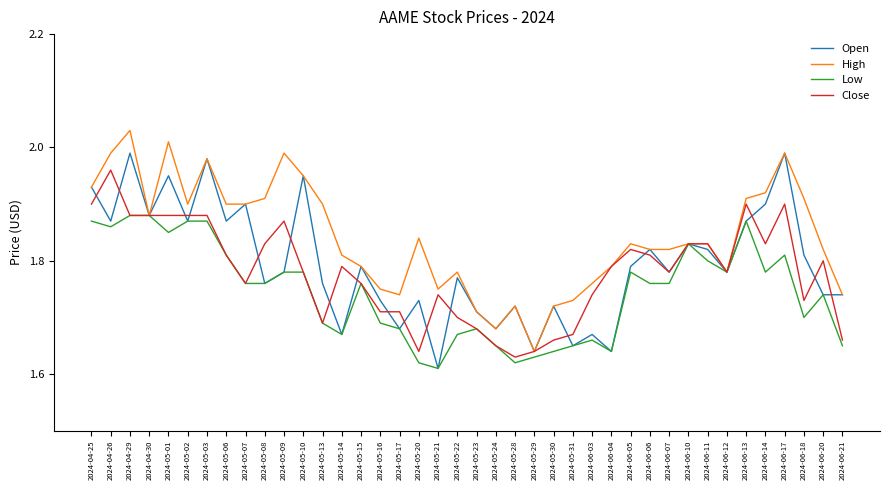

Count the Close values in the range 1 to 2.

40